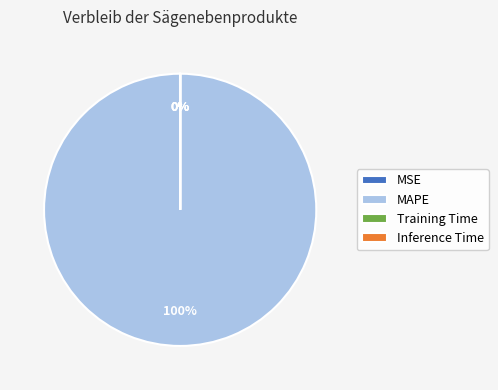

Does any single category account for the majority?

Yes